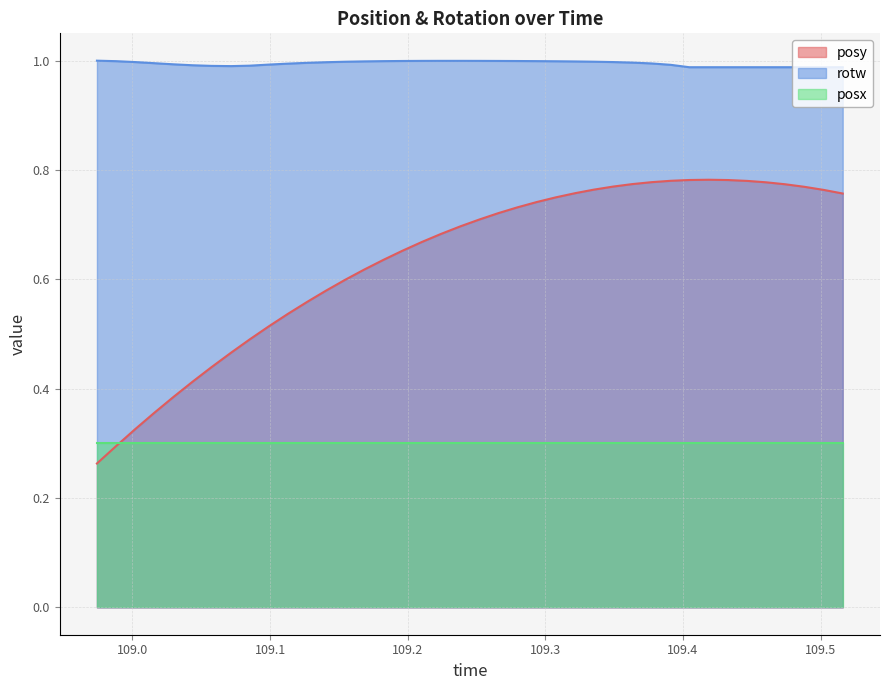

Which series has the largest total across all categories?

rotw